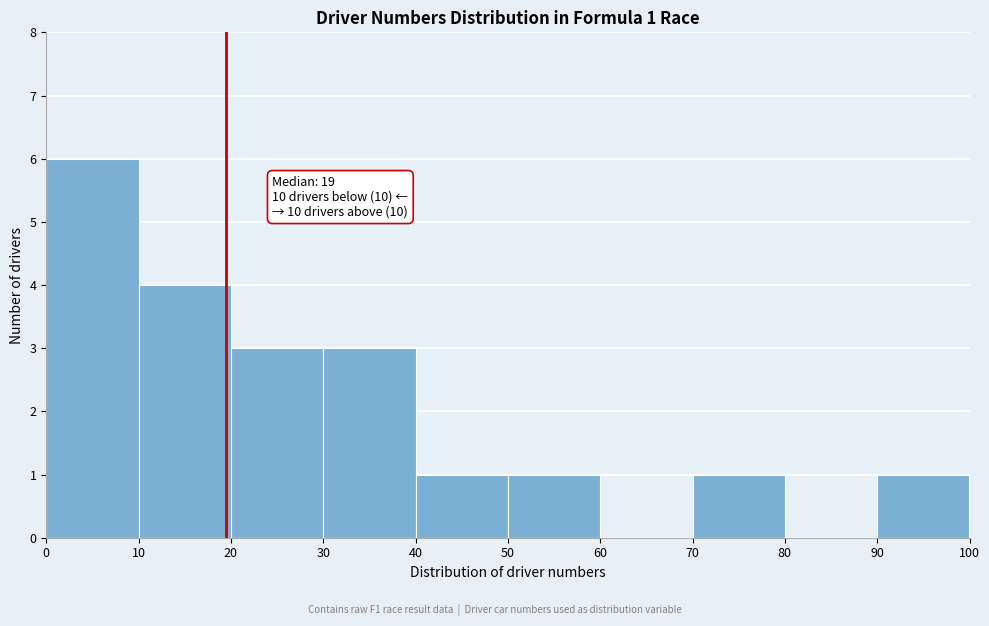

Over which range of the x-axis is the bar tallest?

0 to 10